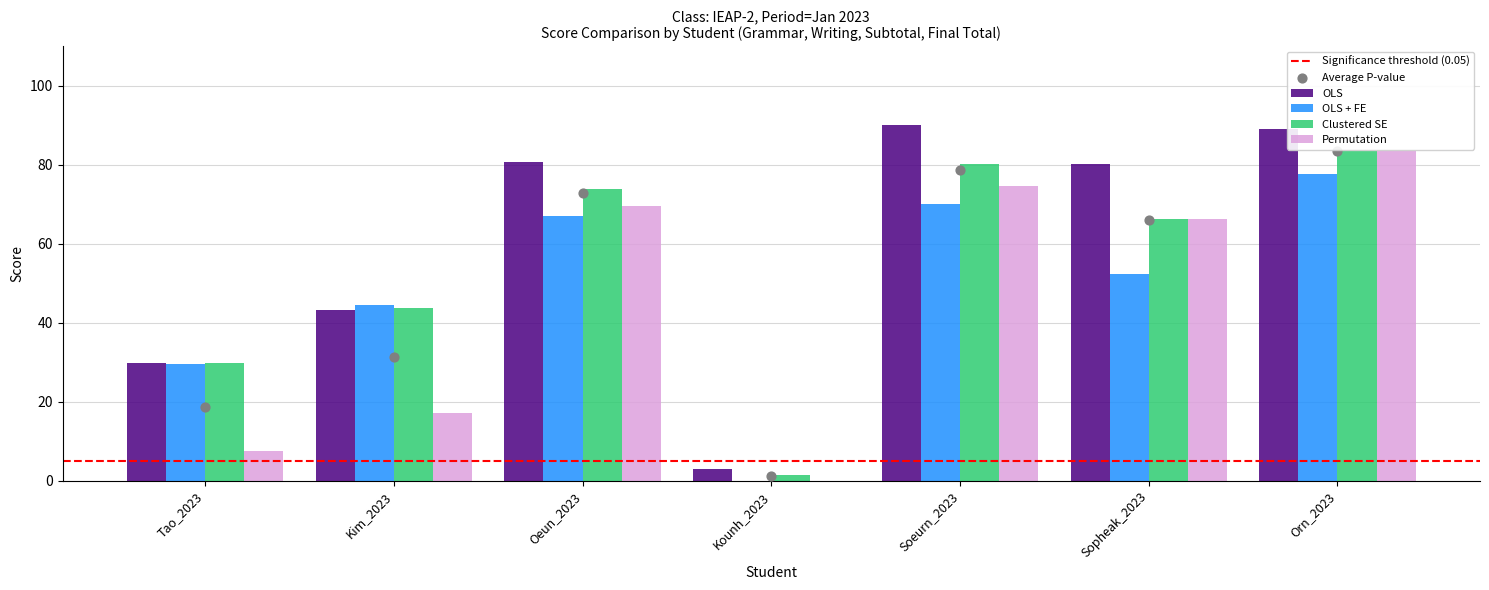

What are all the series names shown in the legend?

OLS, OLS + FE, Clustered SE, Permutation